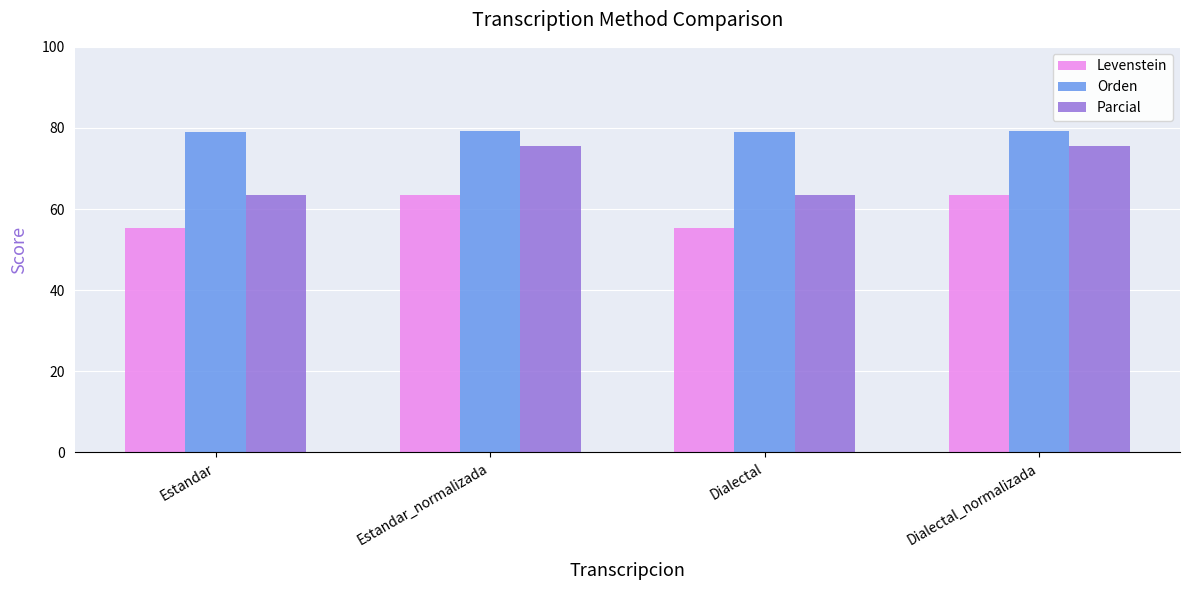

Are the bars horizontal?

No